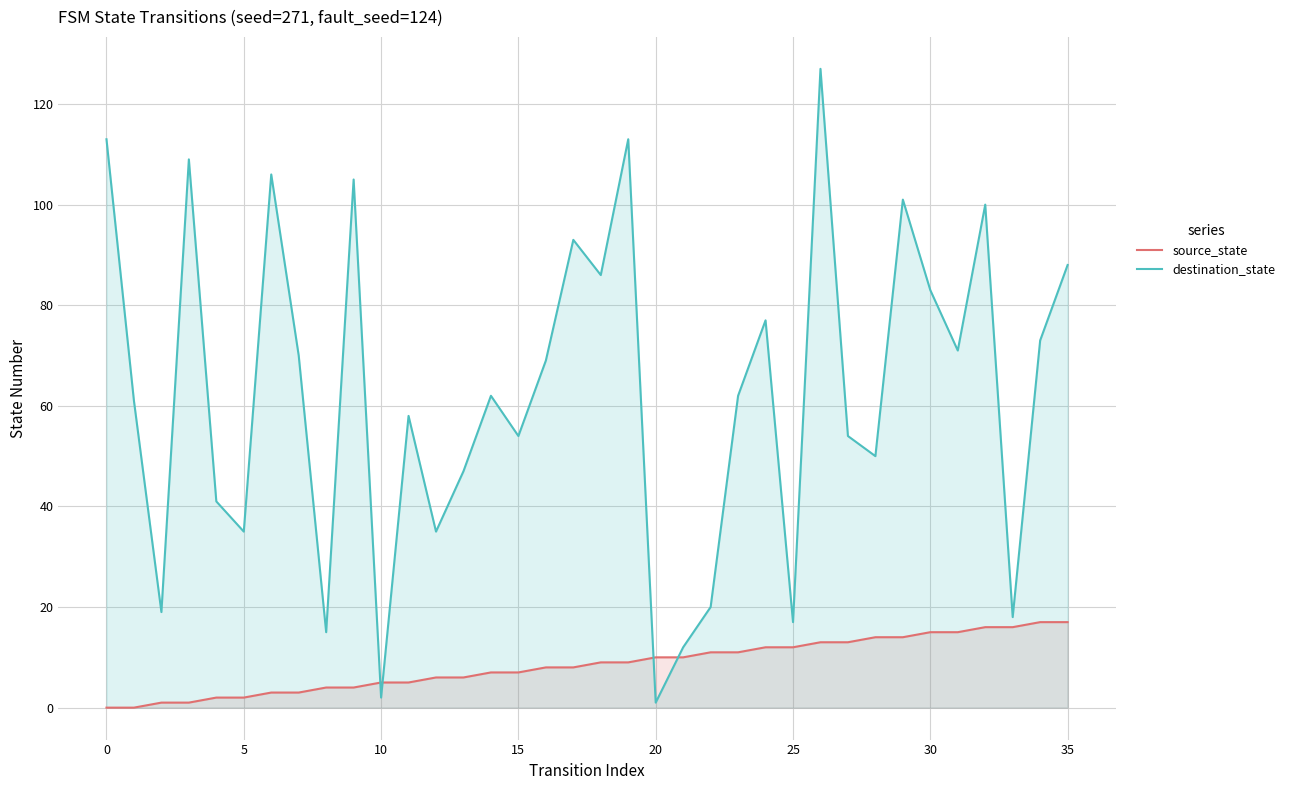

How many intersections are there between source_state and destination_state?

4